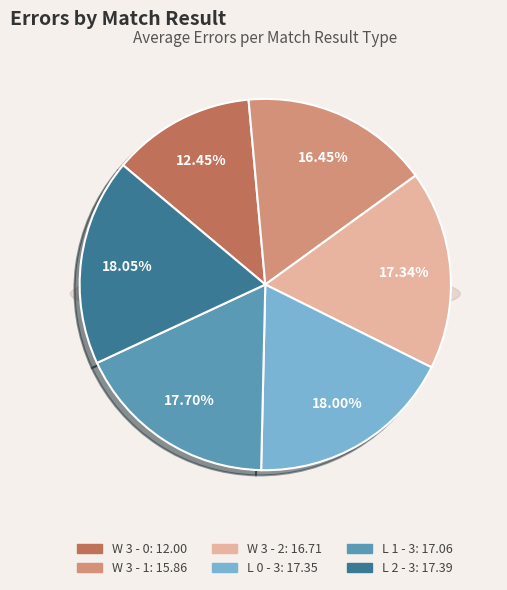

The L 0 - 3 slice represents 12% of the pie. True or false?

False